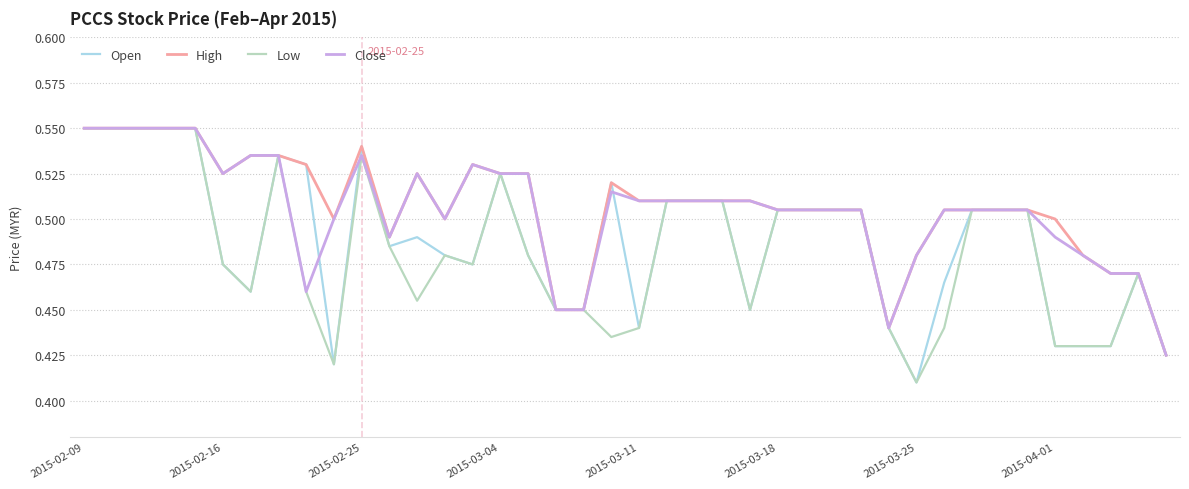

What are all the series names shown in the legend?

Open, High, Low, Close